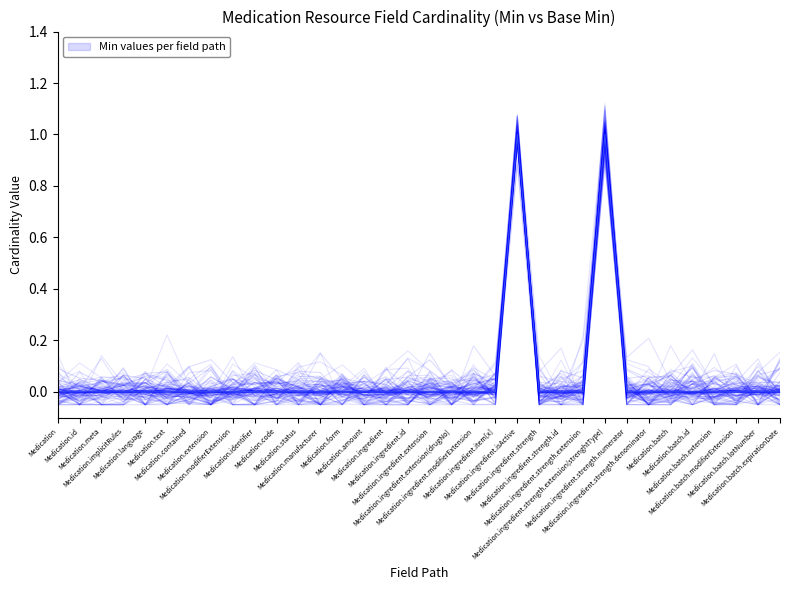

How many distinct data groups are displayed?

1